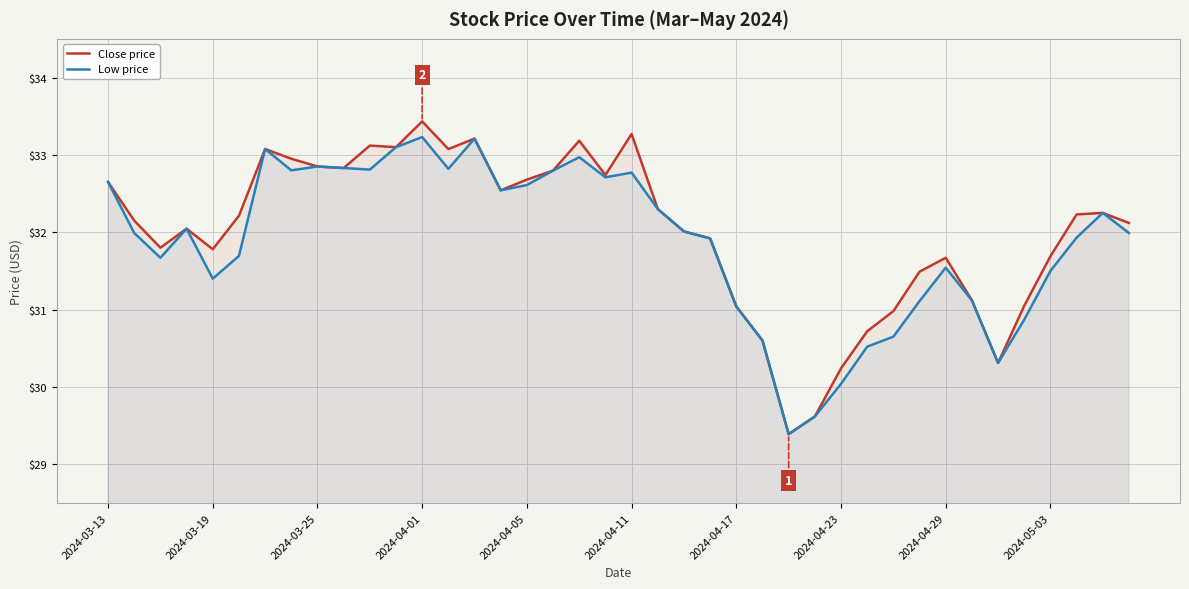

True or false: Close price has a value of 45.2 at 2024-05-03.

False